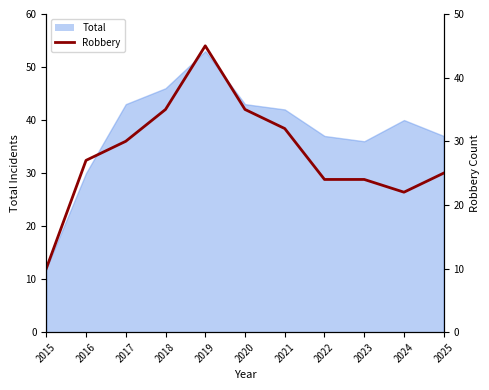

Which category has the highest value across all series?

2019